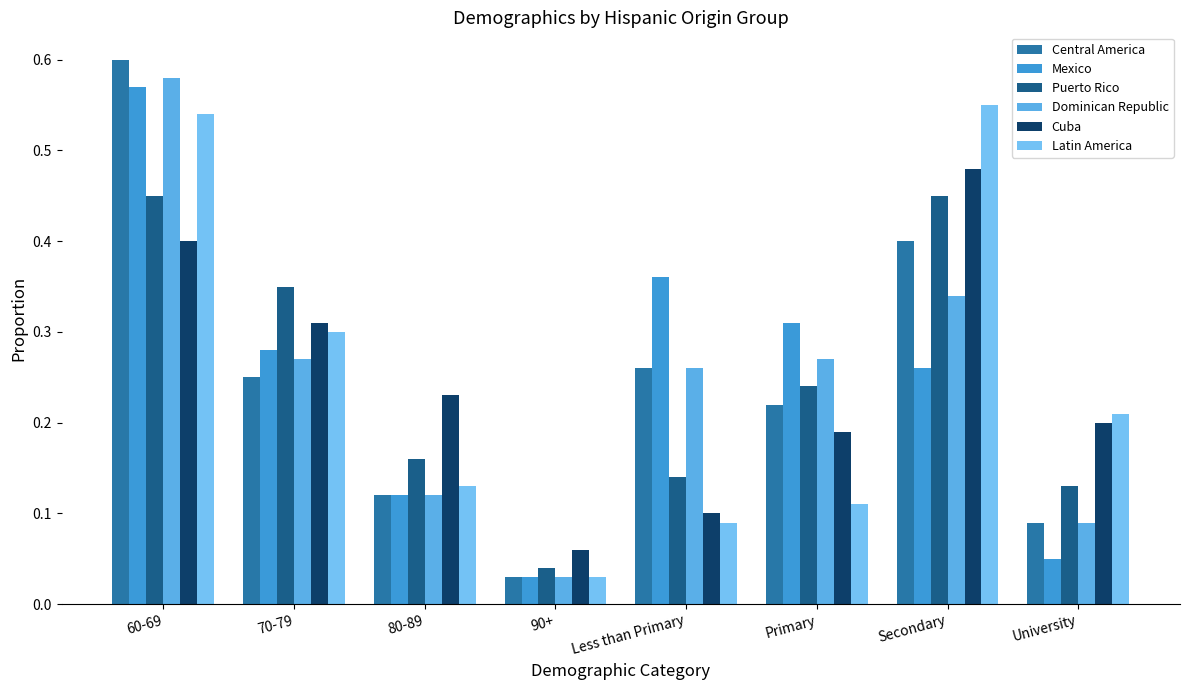

List the series in order of their peak value, lowest first.

Puerto Rico, Cuba, Latin America, Mexico, Dominican Republic, Central America